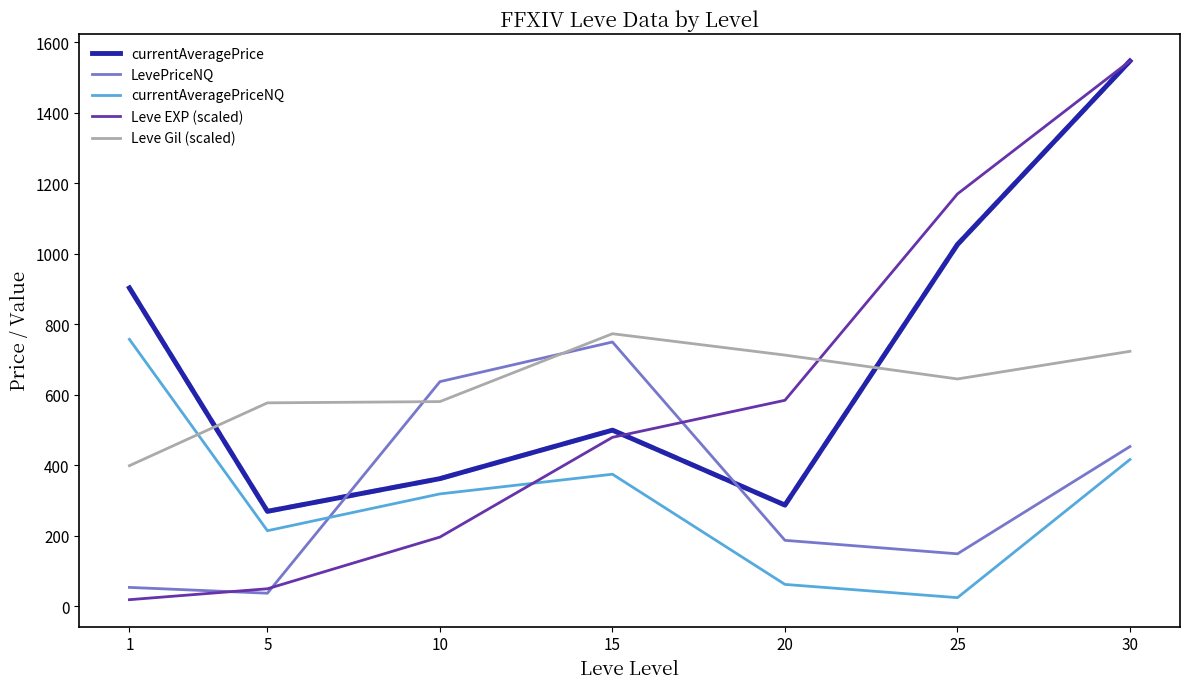

The Leve Gil (scaled) series shows 723.6 at 30. True or false?

True